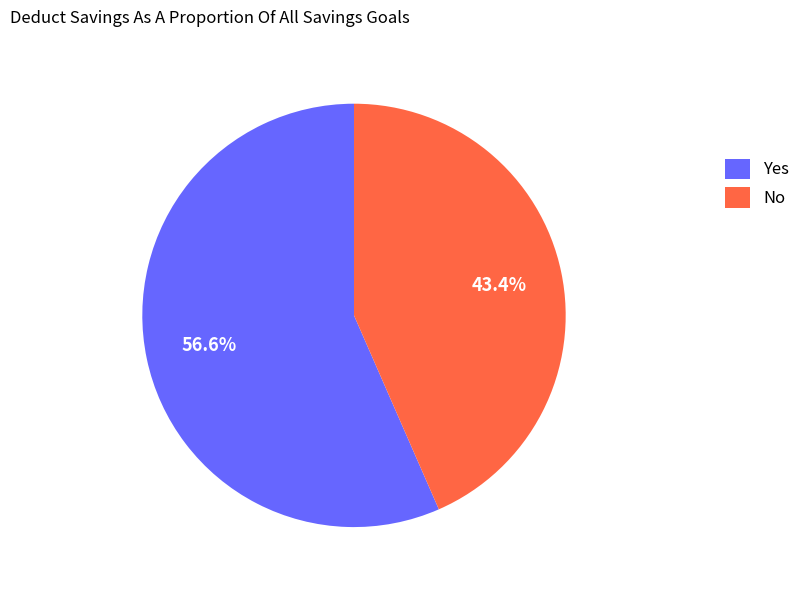

Which slice represents more than half of the pie?

Yes